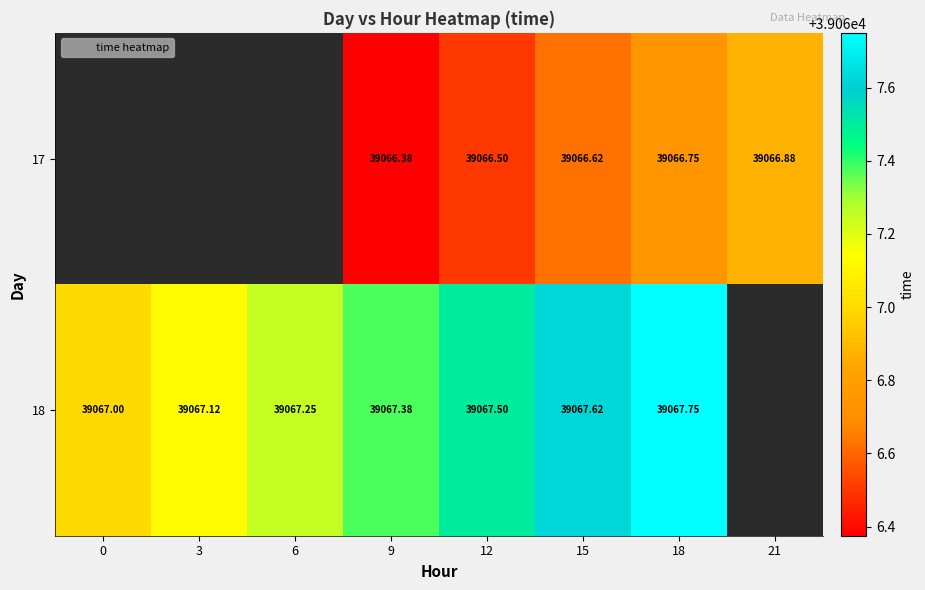

At which label does 18 reach its peak?

18